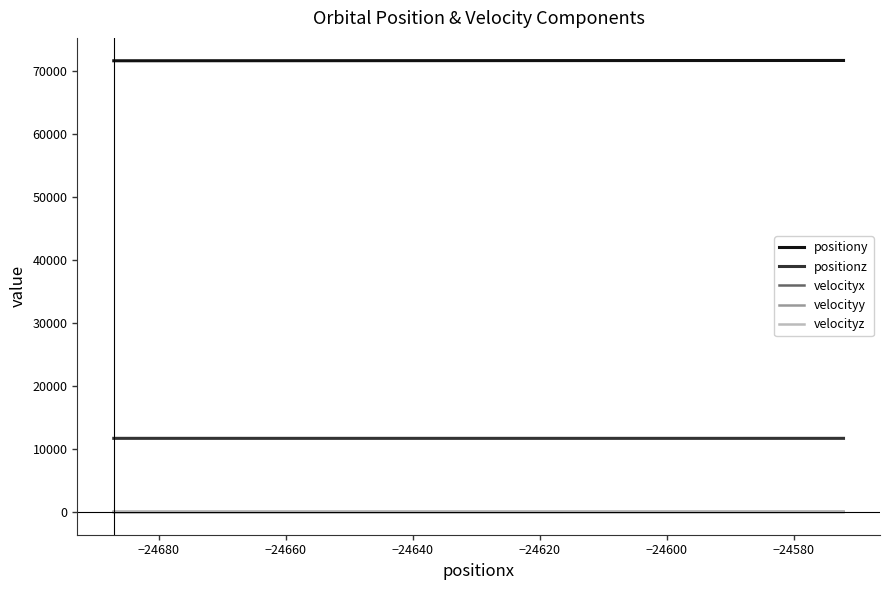

How many data points does each series have?

20